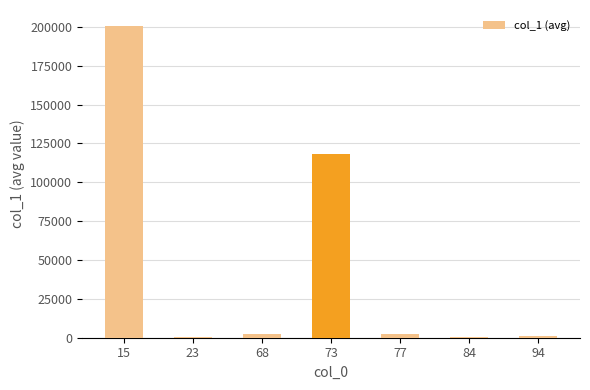

What is the sum of the values at 15 and 73?

318719.8